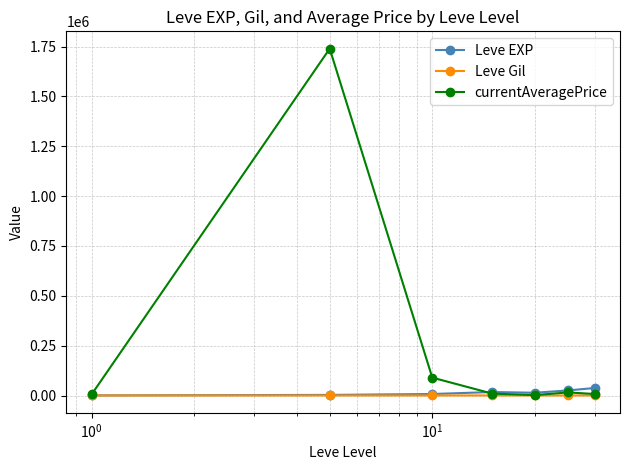

What are all the series names shown in the legend?

Leve EXP, Leve Gil, currentAveragePrice